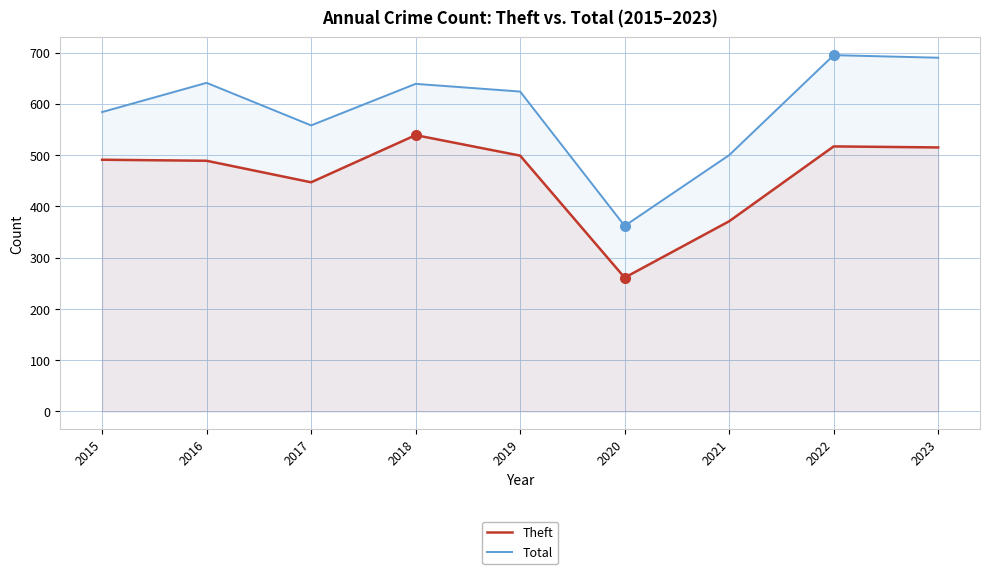

At 2022, list the series in order from smallest to largest.

Theft, Total